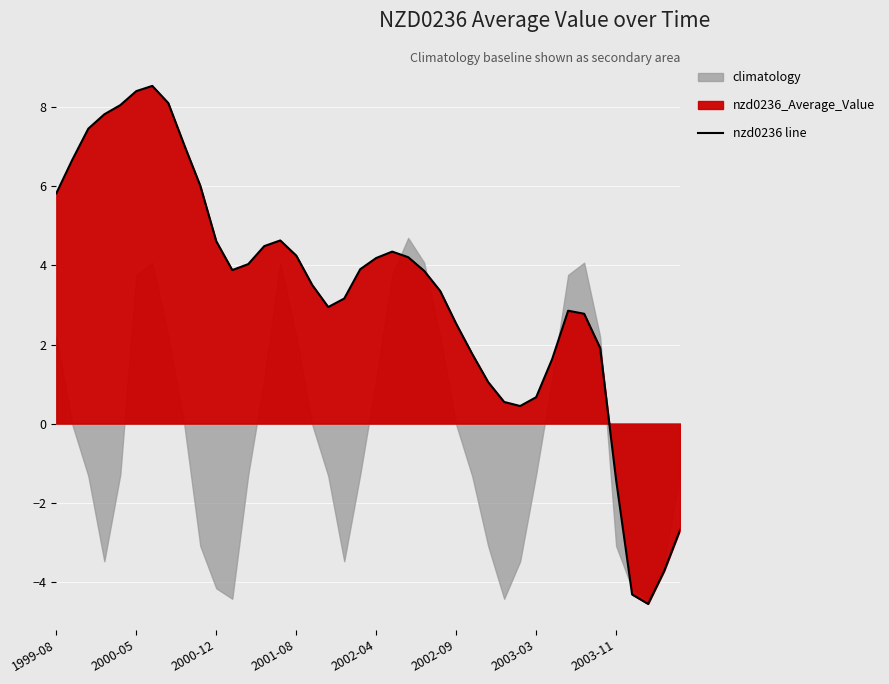

What is the change in value from 26 to 27?

-0.7